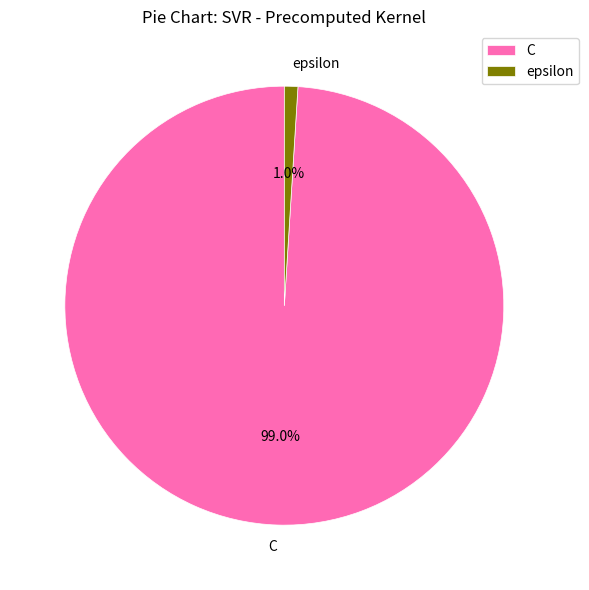

Rank the categories by value from highest to lowest.

C, epsilon